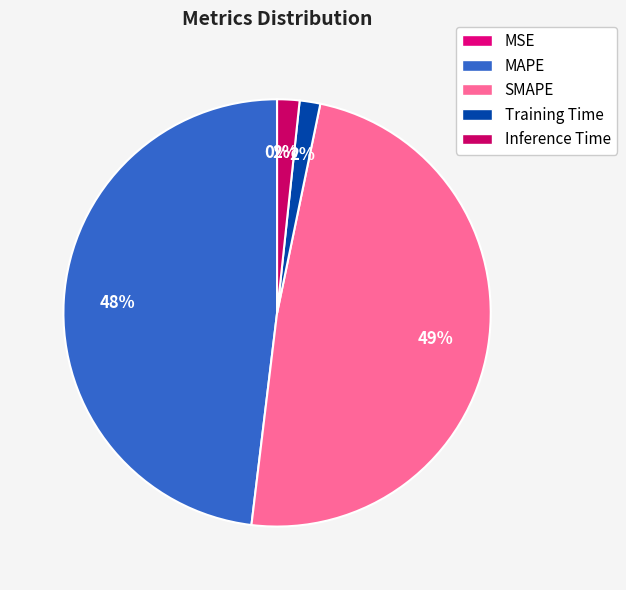

How much of the chart is everything except SMAPE?

51.3%